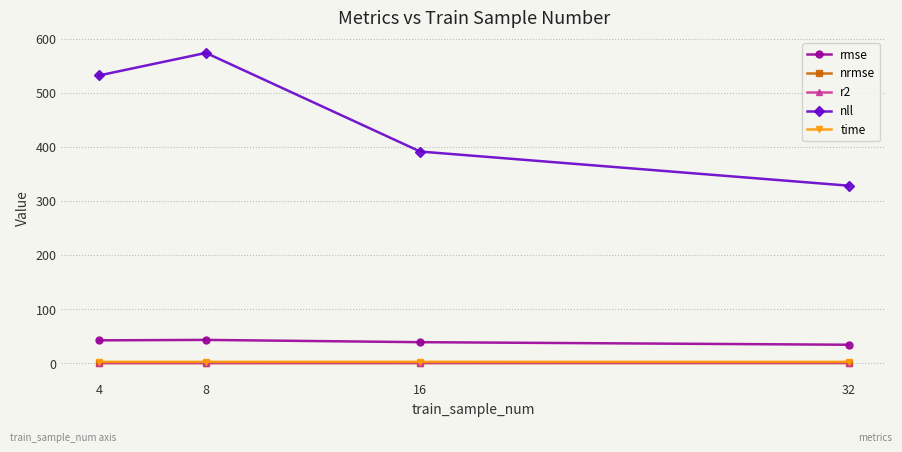

True or false: r2 has more than 2 interior local peaks.

False